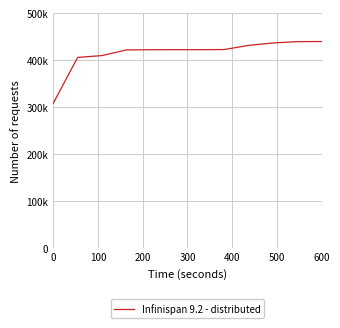

What is the value of the 1st point from the left?

307761